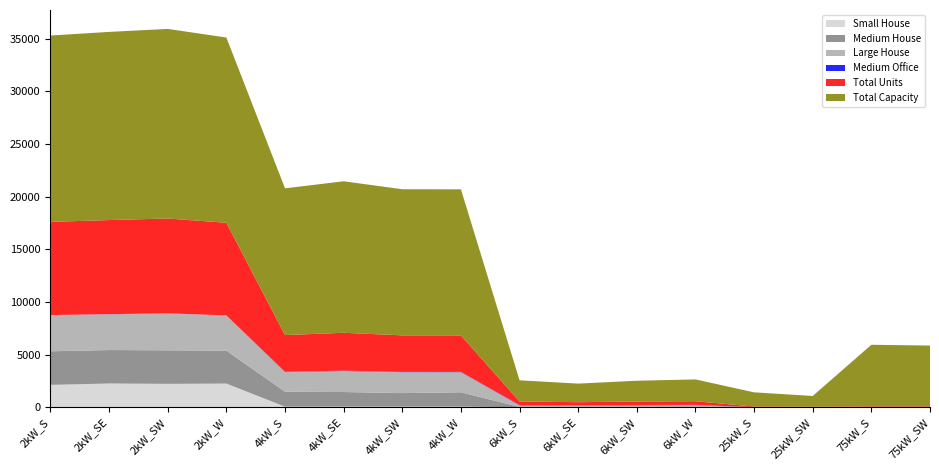

Reading right to left, transcribe all the data shown in this chart.

Small House: 0	0	0	0	0	0	0	0	59	58	59	57	2245	2220	2253	2124
Medium House: 0	0	0	0	29	30	28	28	1360	1284	1384	1414	3131	3184	3177	3188
Large House: 0	0	0	0	170	150	123	147	1910	1986	1996	1874	3337	3504	3396	3433
Medium Office: 4	1	3	10	27	33	34	36	24	28	34	23	6	11	14	5
Total Units: 77	78	41	54	345	329	294	335	3467	3468	3596	3483	8794	9000	8932	8847
Total Capacity: 5775	5850	1025	1350	2070	1974	1764	2010	13868	13872	14384	13932	17588	18000	17864	17694